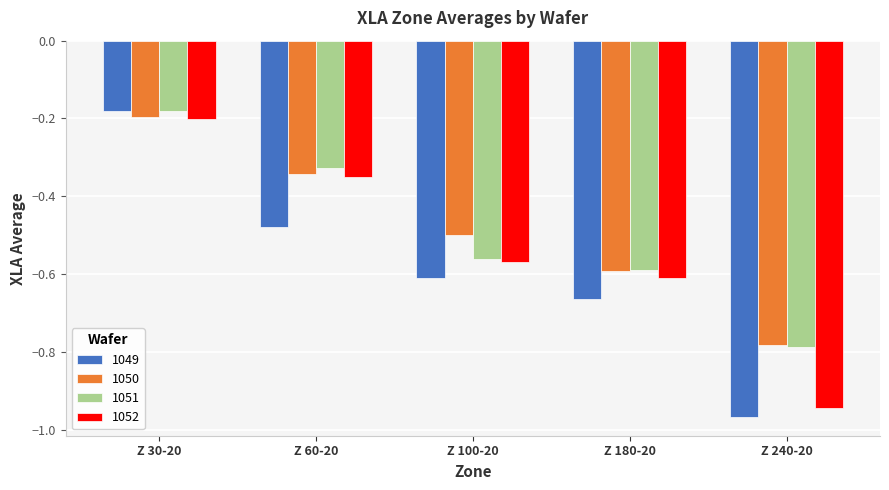

The value of 1049 at Z 180-20 is -1.2. True or false?

False